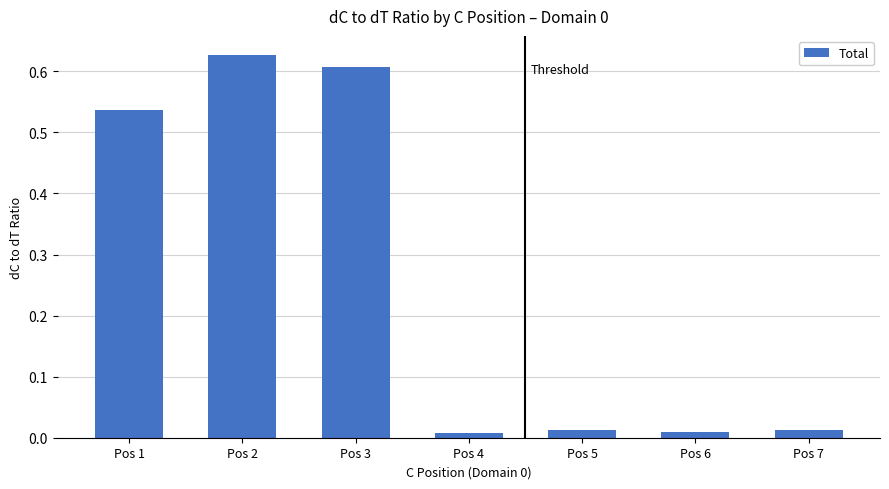

Does the chart contain stacked bars?

No